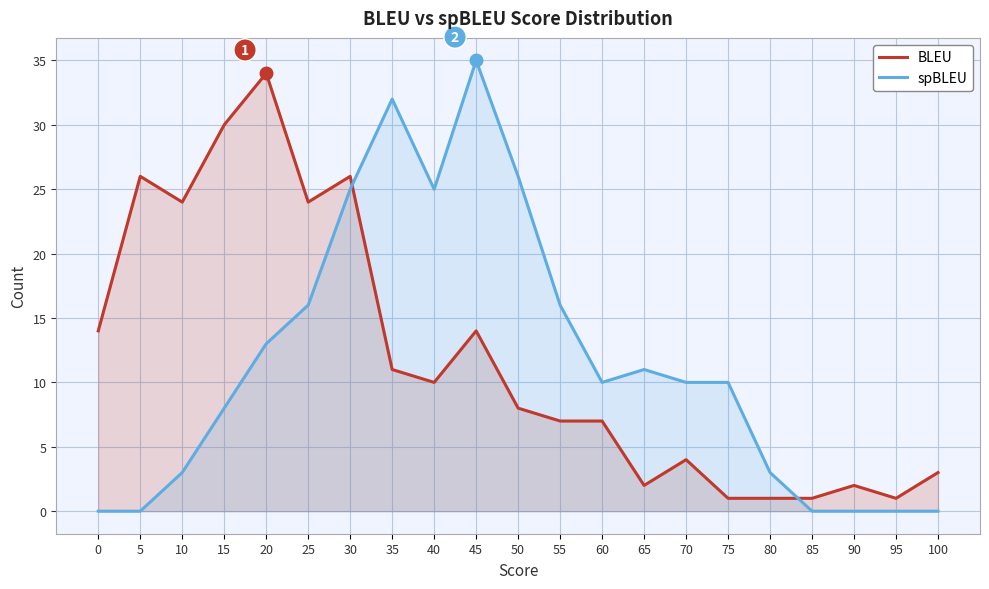

What is the difference between the maximum and minimum values in the spBLEU series?

35